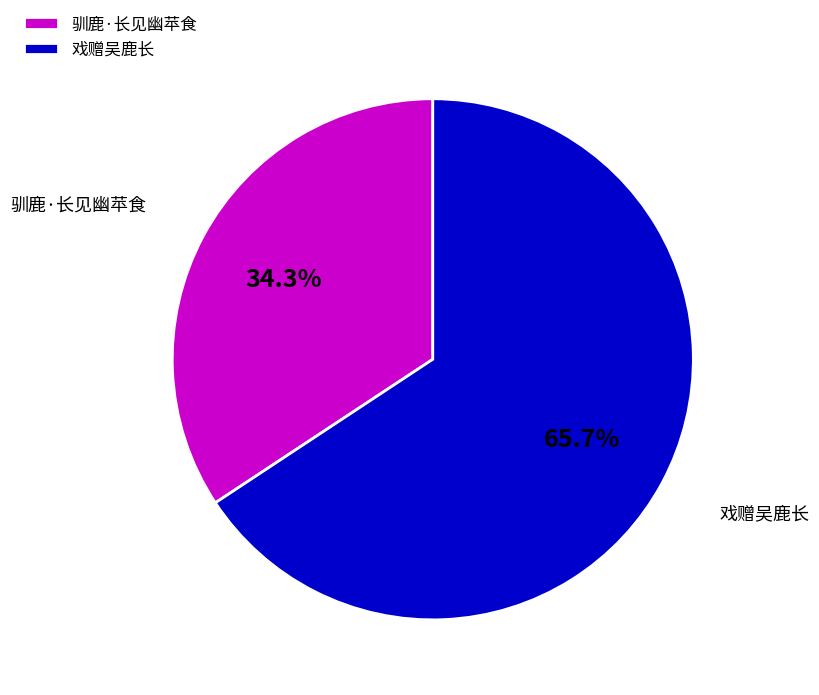

Is it true that 驯鹿·长见幽苹食 is 34% of the pie?

True